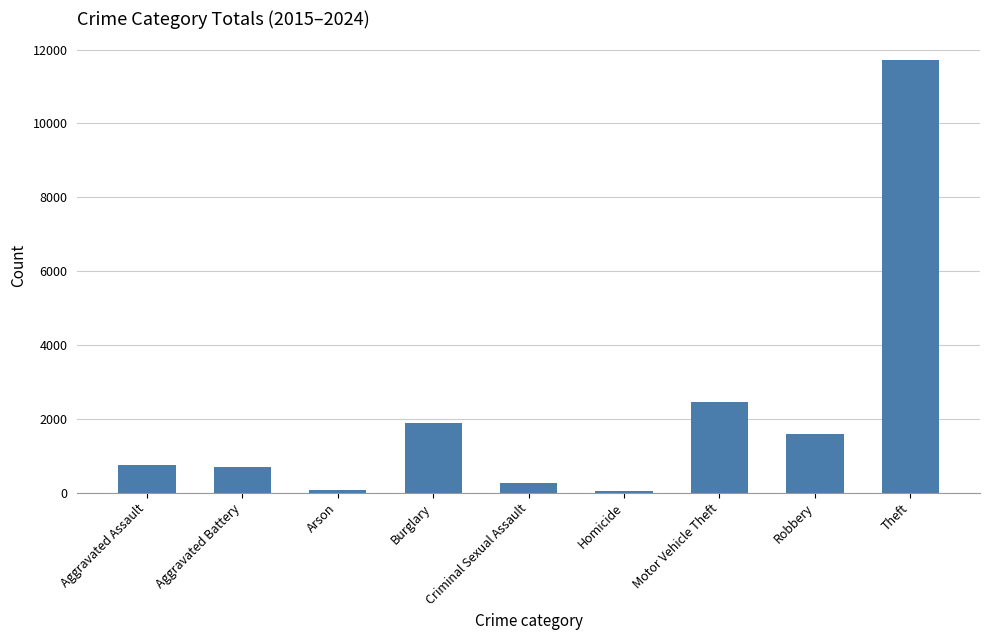

What is the smallest value displayed?

46